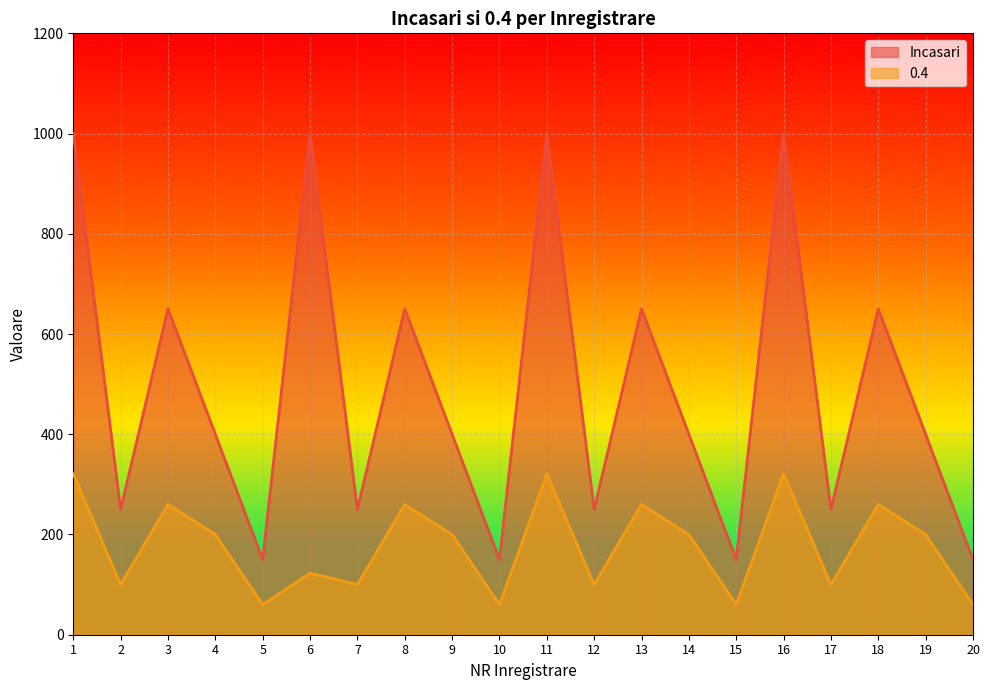

What is the value of the Incasari point at the 3rd from the left?

650